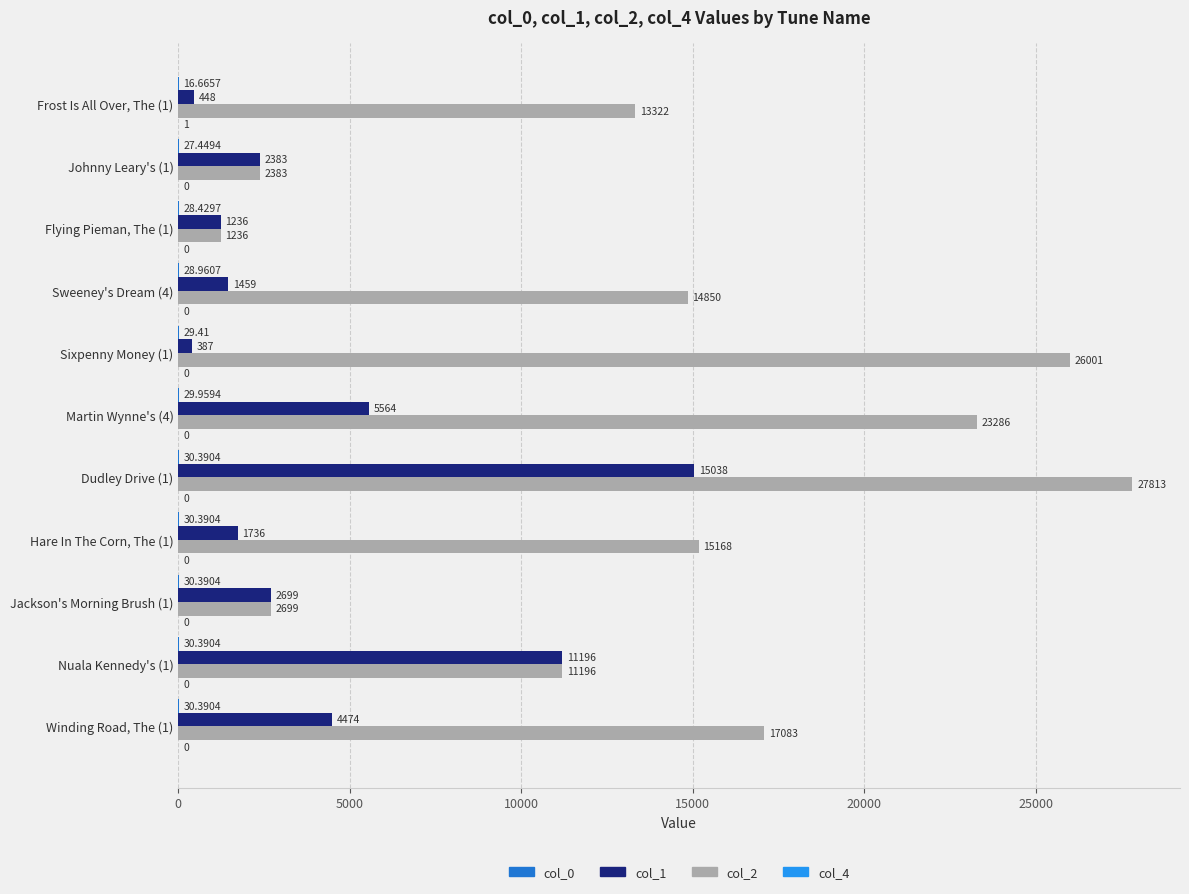

At which category is the sum across all series the highest?

Dudley Drive (1)